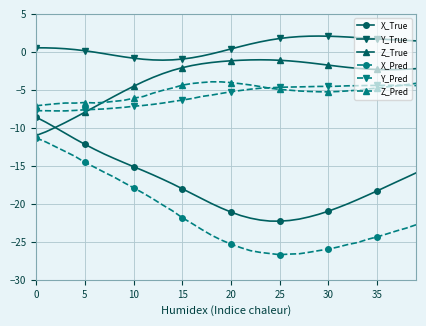

True or false: Z_Pred and Y_True intersect in this chart.

False